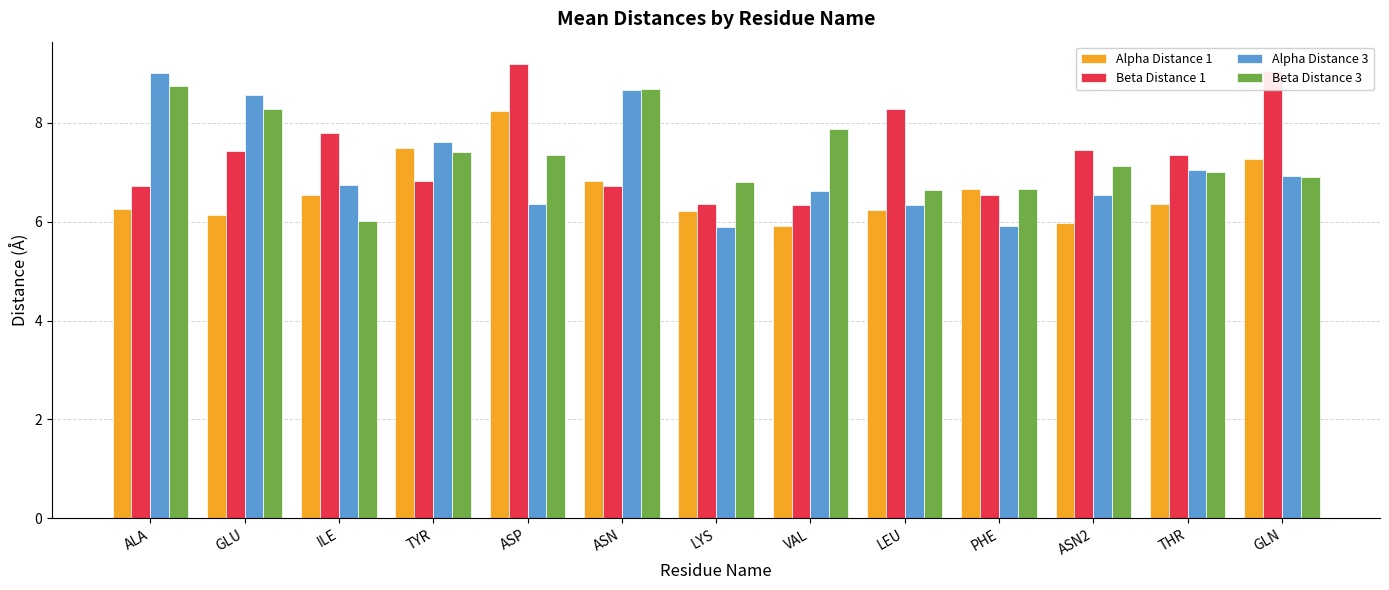

At how many categories does at least one series exceed 8?

6